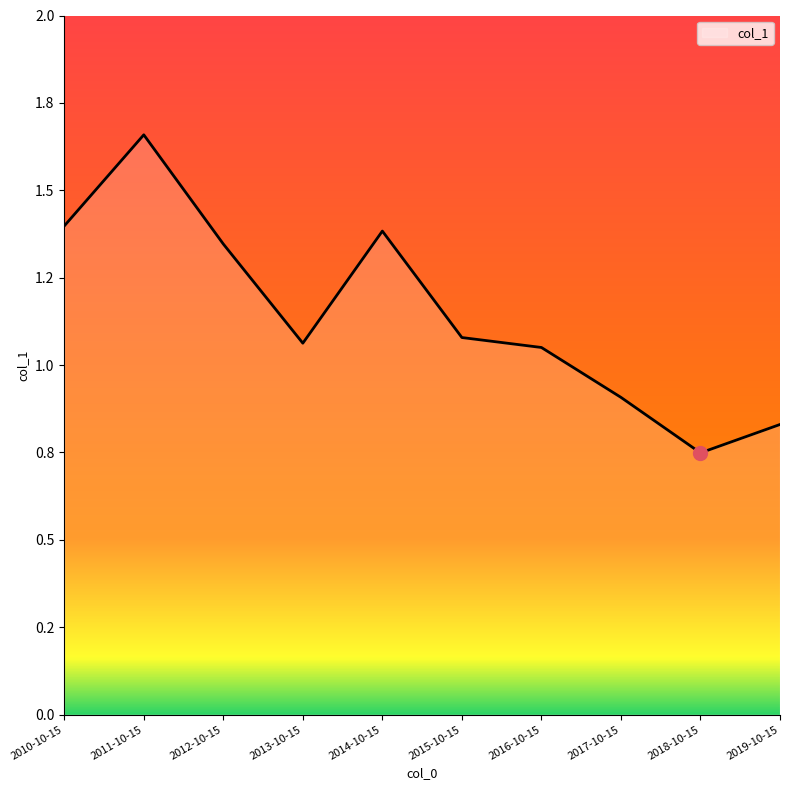

What is the label of the 9th point from the left?

2018-10-15